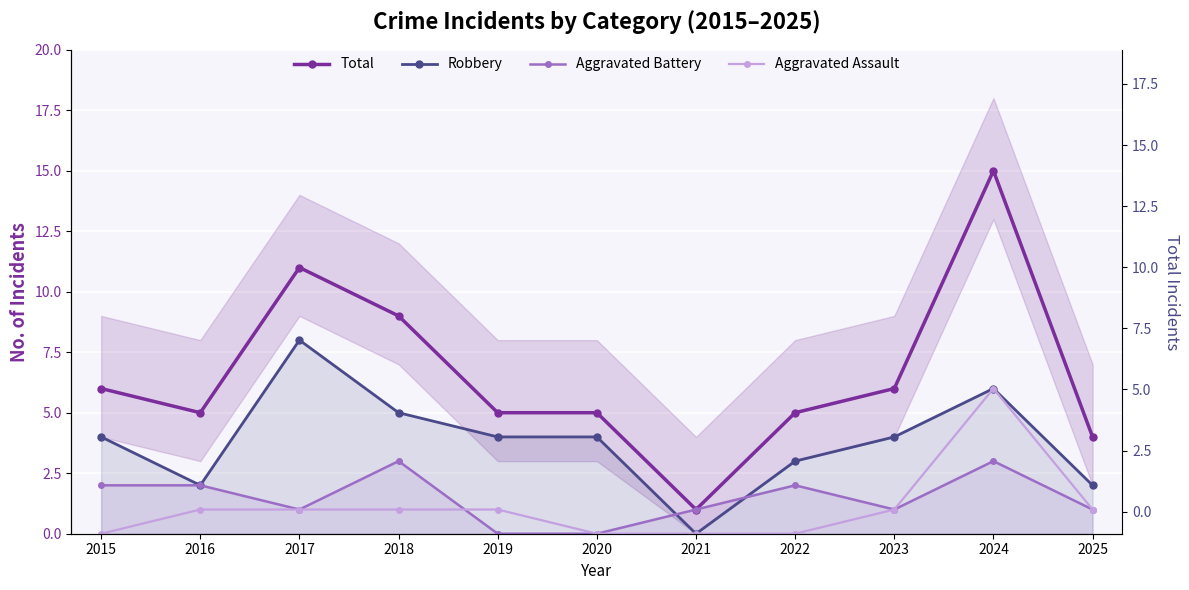

What is the sum of all Aggravated Battery values?

16